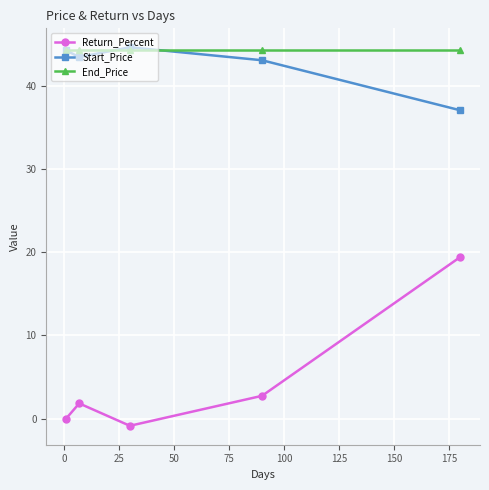

Which series has the widest spread of values?

Return_Percent